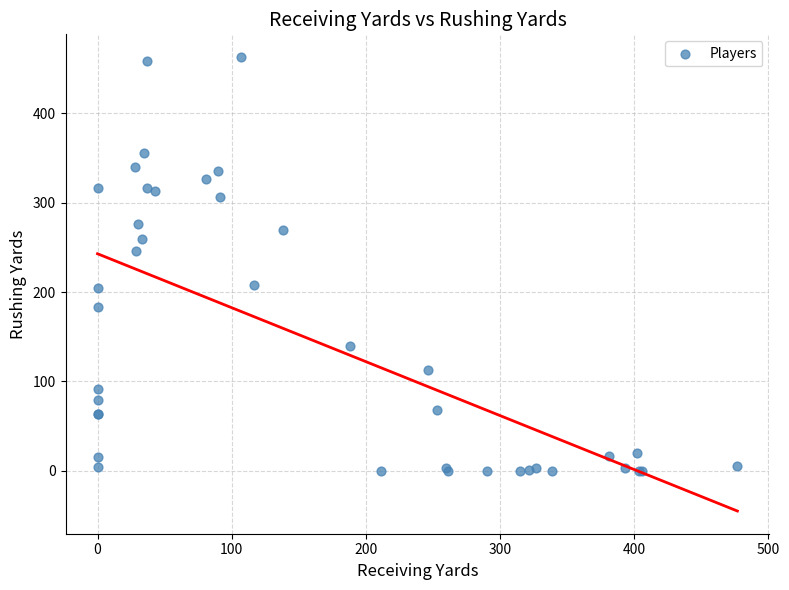

What Y value in the scatter plot is closest to 231?

246